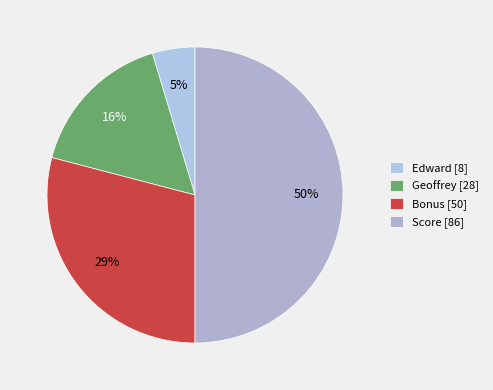

The Geoffrey [28] slice represents 28% of the pie. True or false?

False